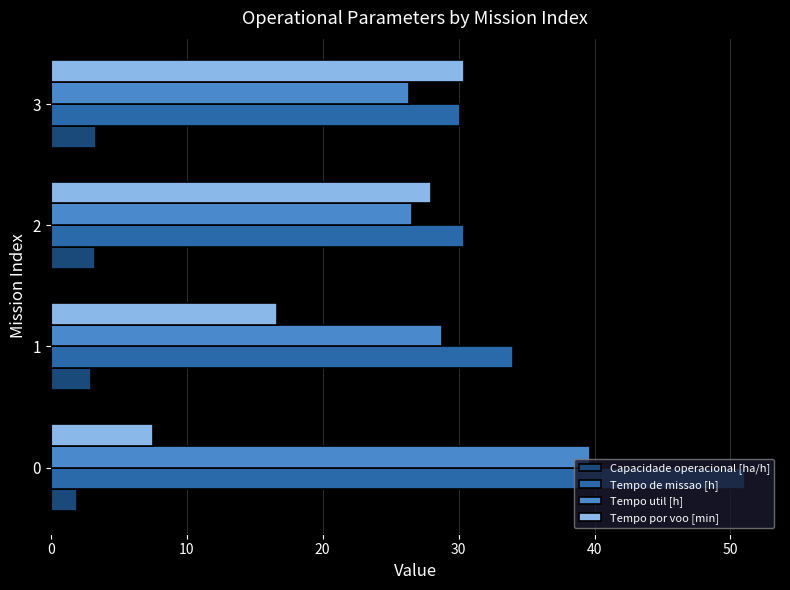

List the labels in order of Tempo por voo [min] value, smallest first.

0, 1, 2, 3